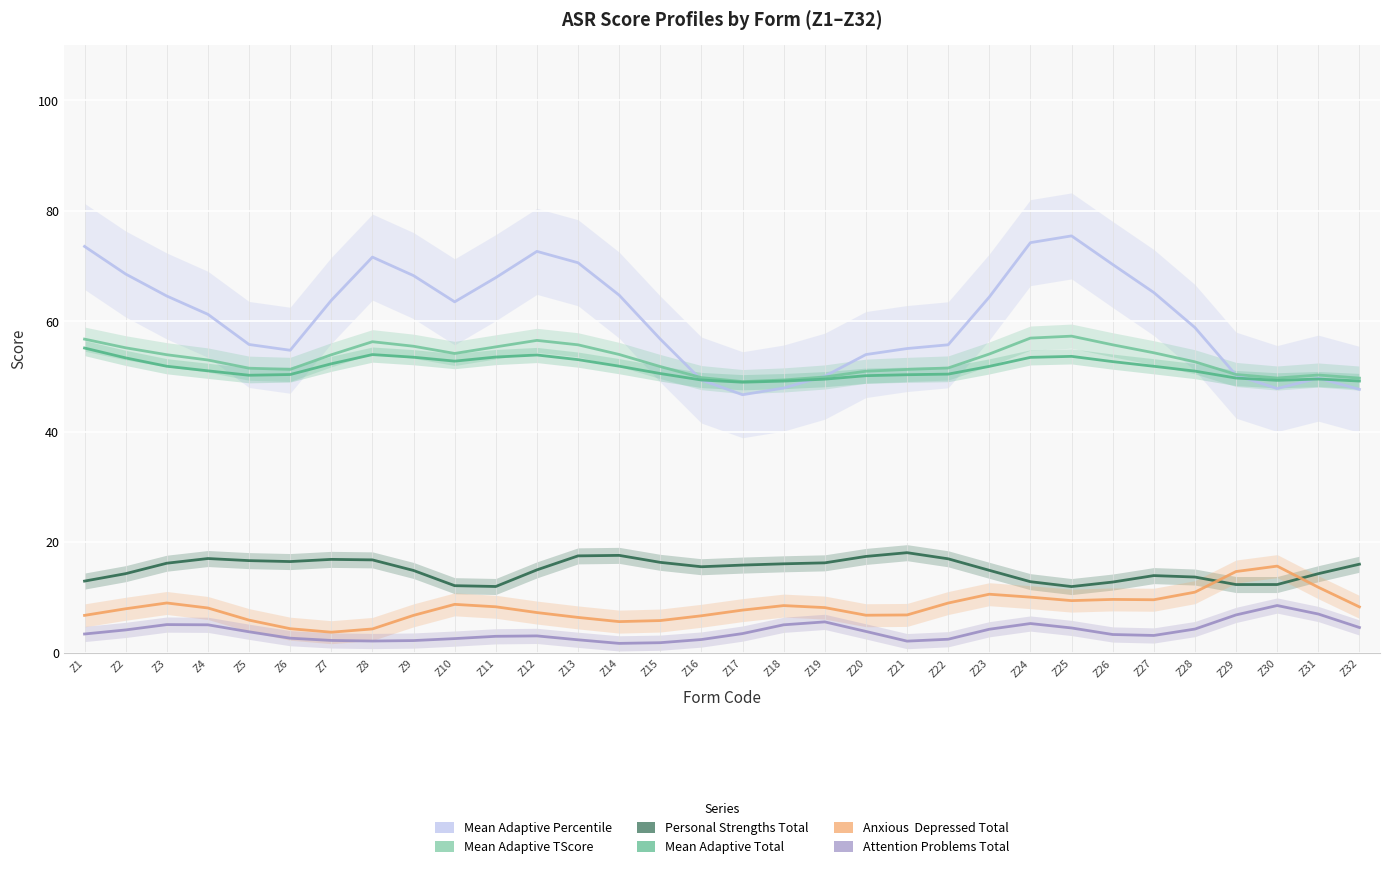

Is the value of Mean Adaptive TScore at Z10 greater than the value of Attention Problems Total at Z30?

Yes